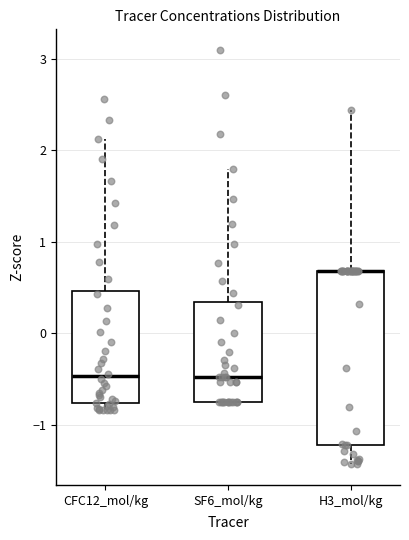

Reading left to right, transcribe this box plot: for each box, give where its median line is, the range the box spans, and where its two whiskers end, as read against the y-axis. The values are not printed on the chart, so give them approximately, as read against the axis.

CFC12_mol/kg: median -0.5, box -0.8 to 0.5, whiskers -0.8 (just below the box's lower edge) to 2.1
SF6_mol/kg: median -0.5, box -0.7 to 0.3, whiskers -0.7 to 1.8
H3_mol/kg: median 0.7 (drawn on the box's upper edge), box -1.2 to 0.7, whiskers -1.4 to 2.4